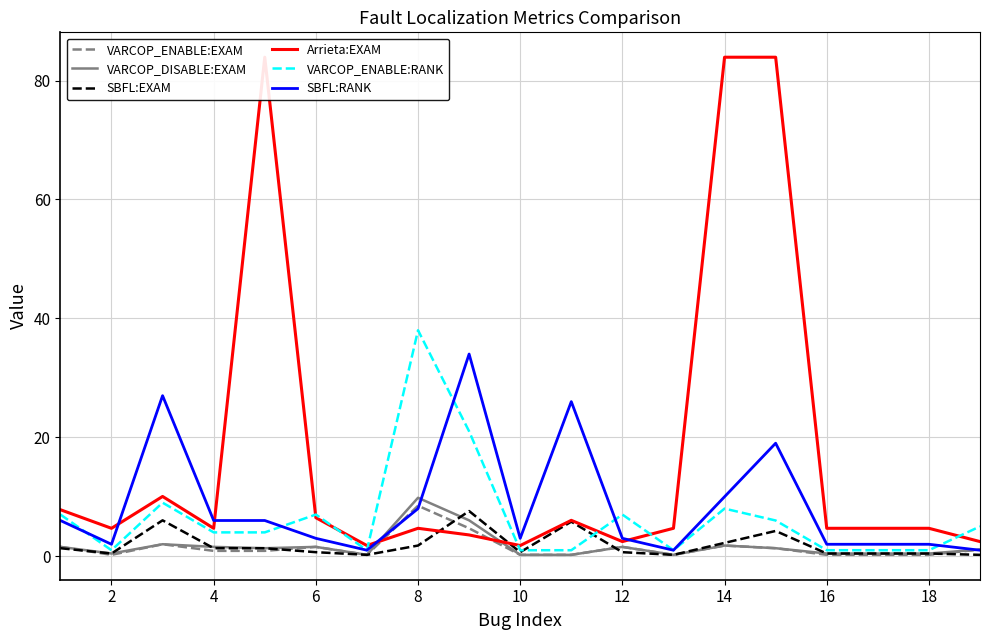

True or false: VARCOP_ENABLE:RANK has a value of 1.0 at 18.

True